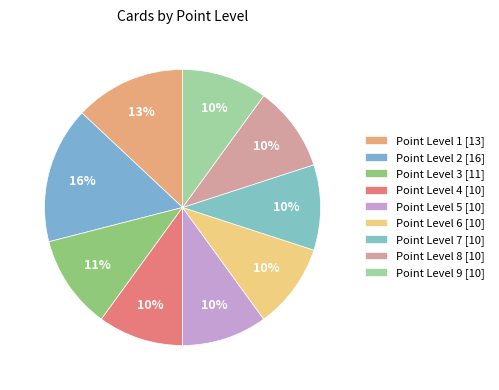

How many slices are in this pie chart?

9